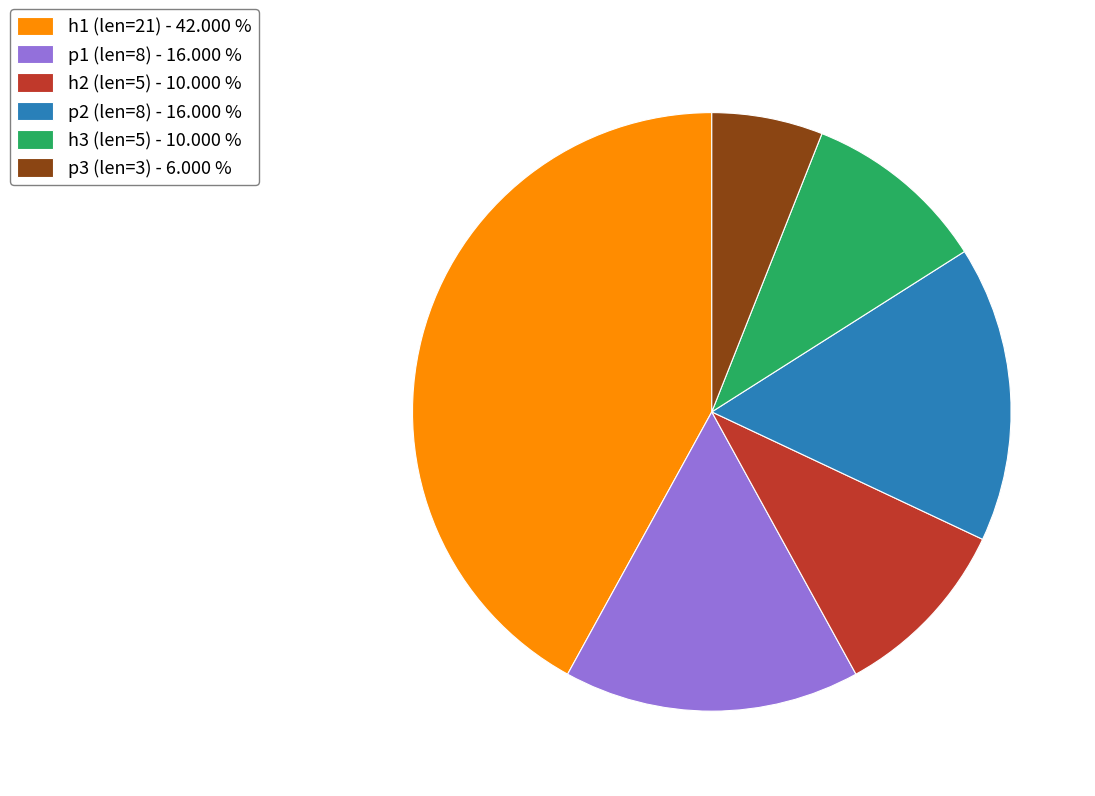

Which category has the smallest portion of the pie?

p3 (len=3) - 6.000 %